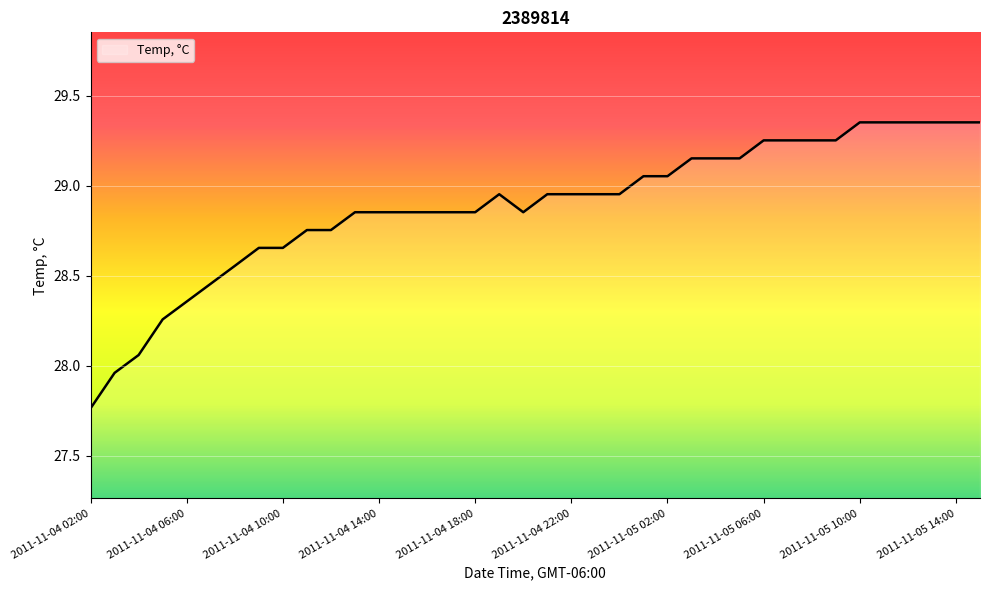

What is the difference between the maximum and minimum values?

1.6